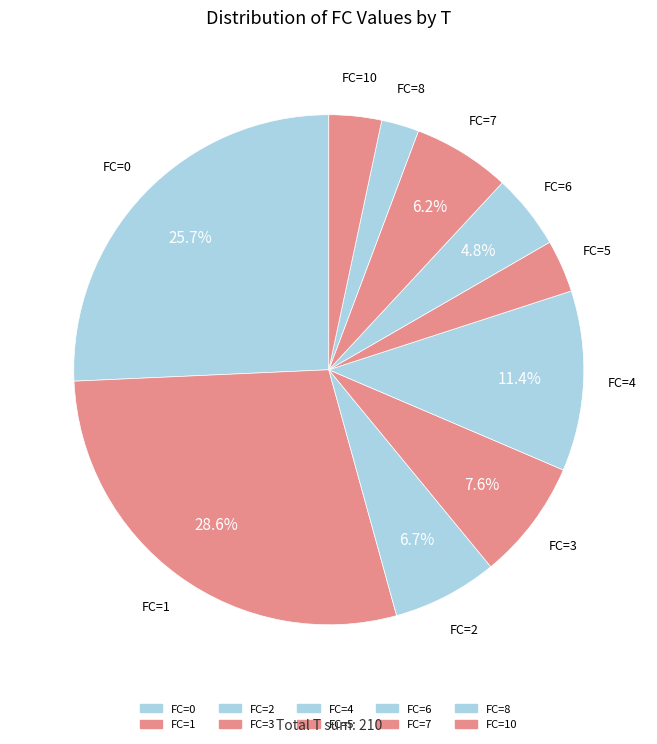

Between FC=7 and FC=1, which is larger?

FC=1